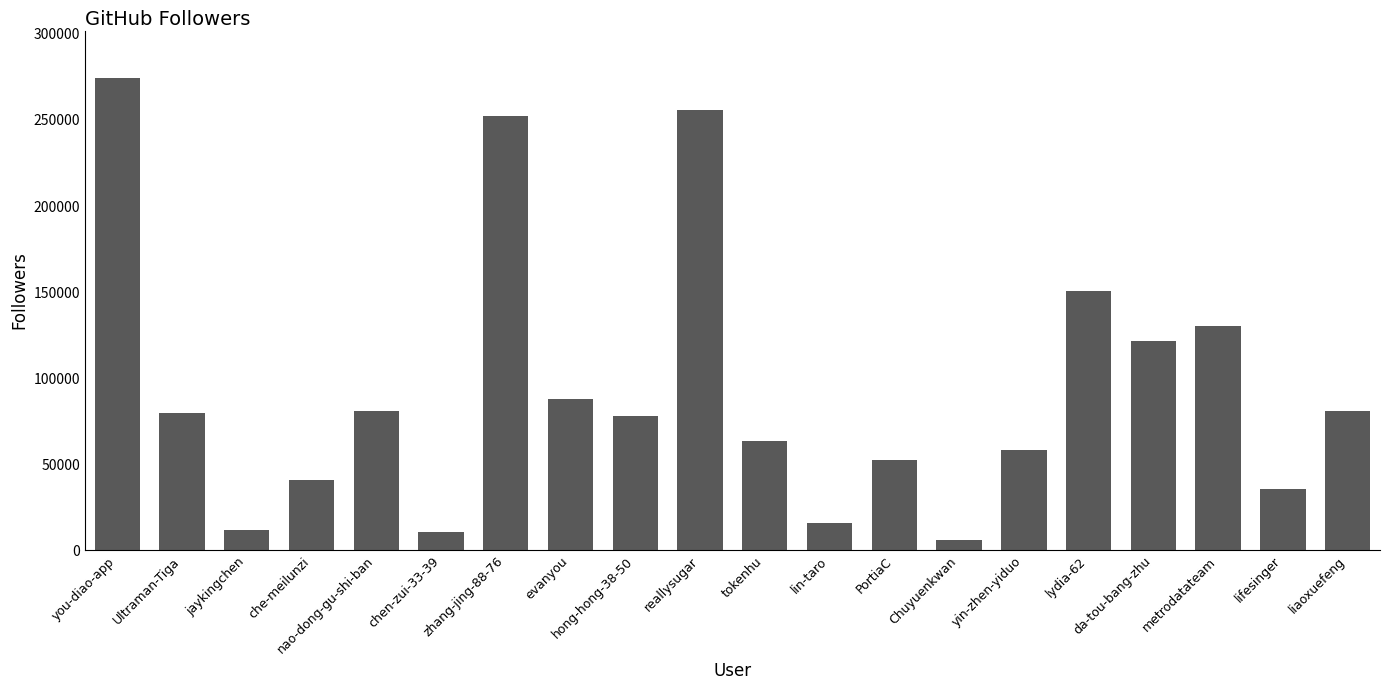

What is the value of the 6th bar from the left?

10838